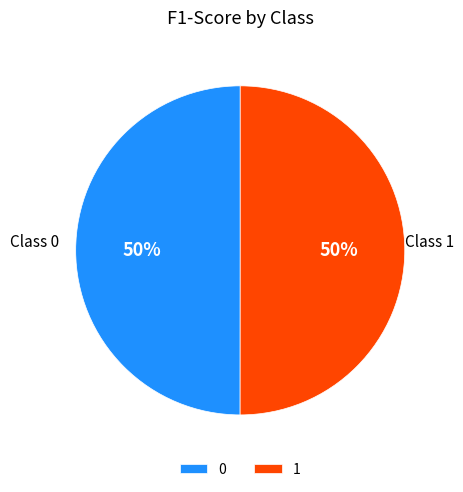

To the nearest percent, what portion does 0 represent?

50%